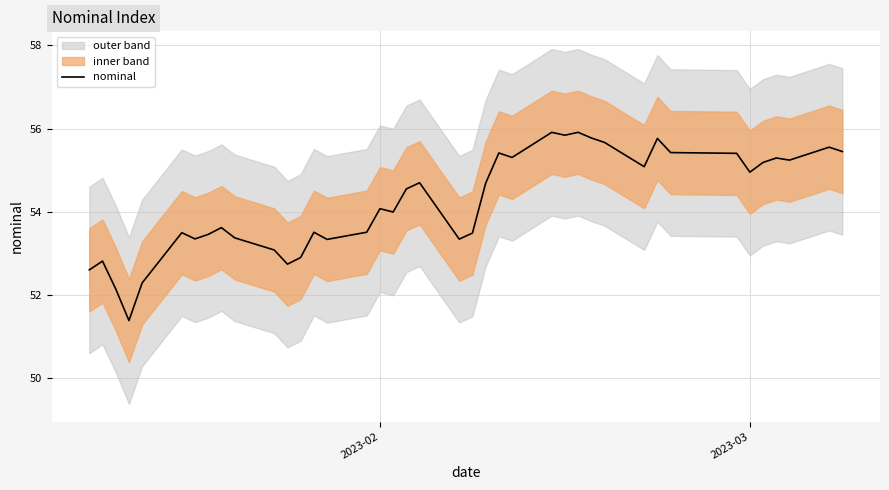

How many lines are shown in the chart?

1